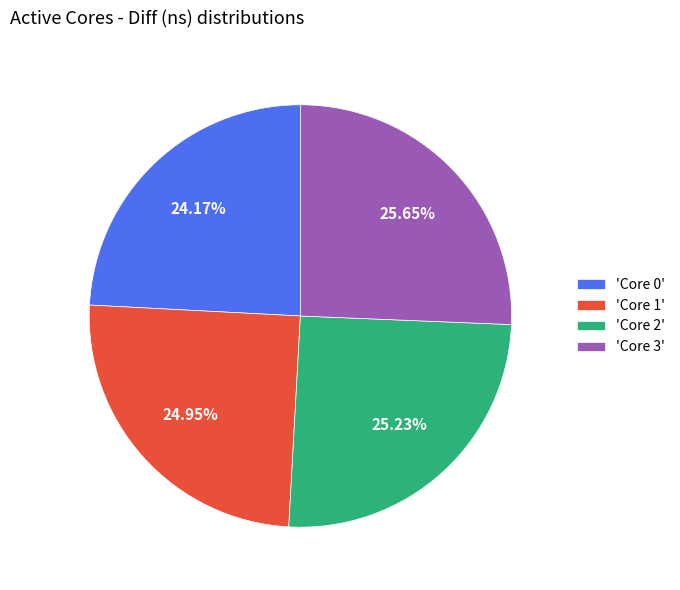

Do 'Core 3' and 'Core 1' together represent more than half of the pie?

Yes